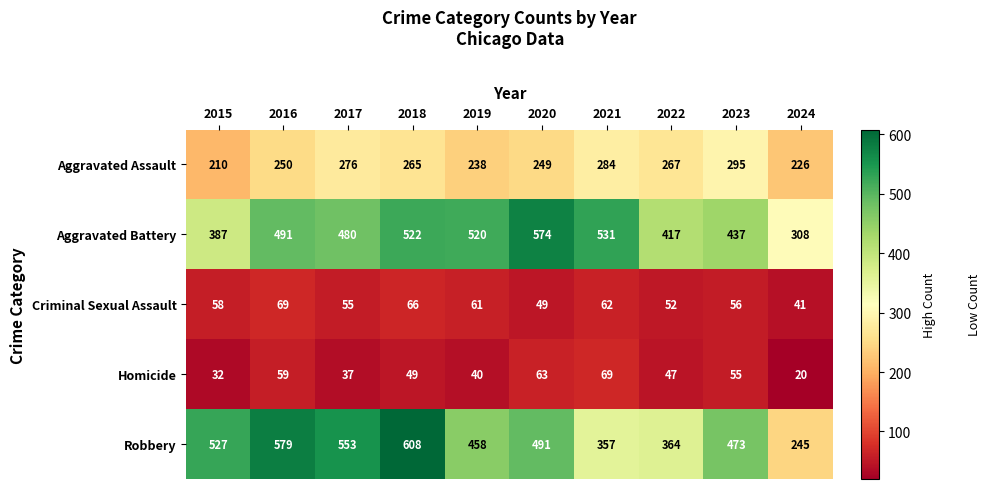

Which label corresponds to the largest value in the chart?

2018